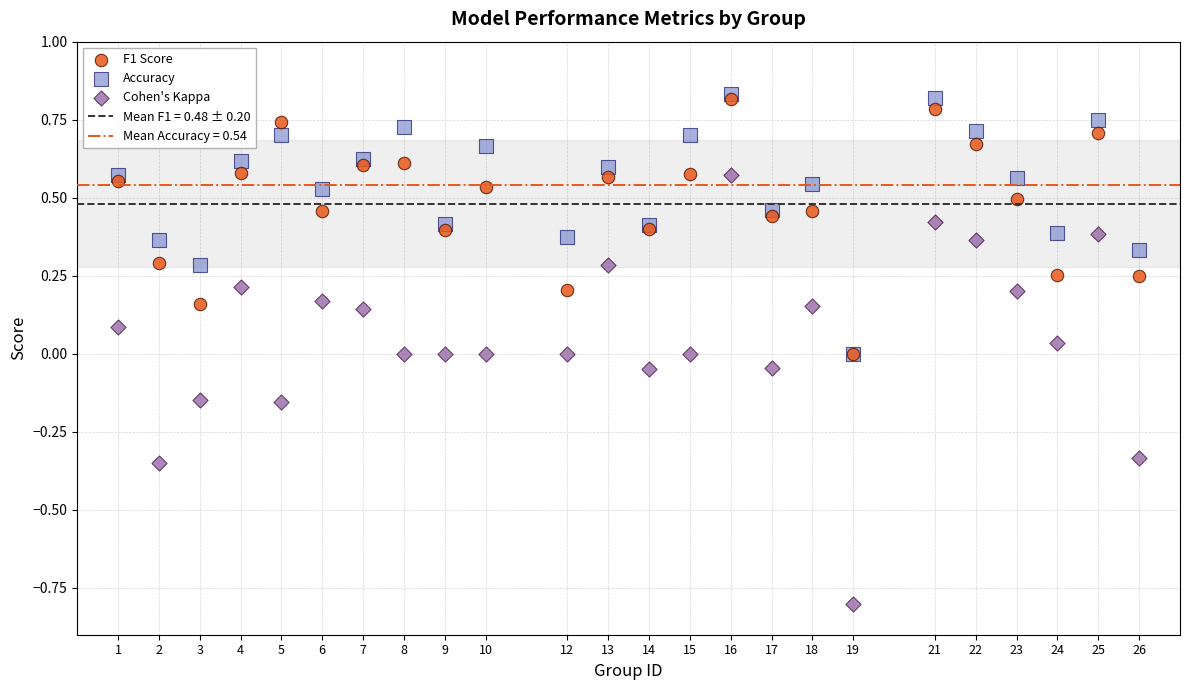

Which series has the largest Y range (max minus min)?

Cohen's Kappa